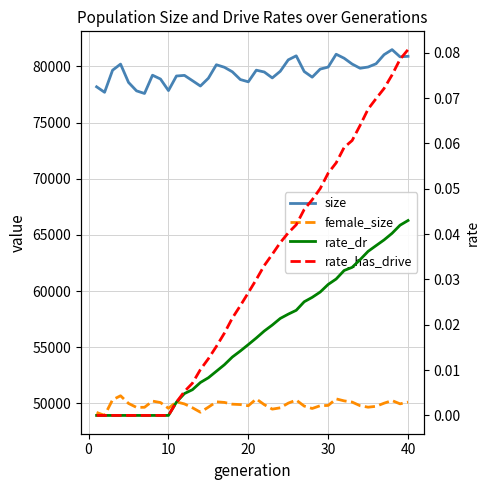

The rate_dr series shows 0.1 at 35. True or false?

False